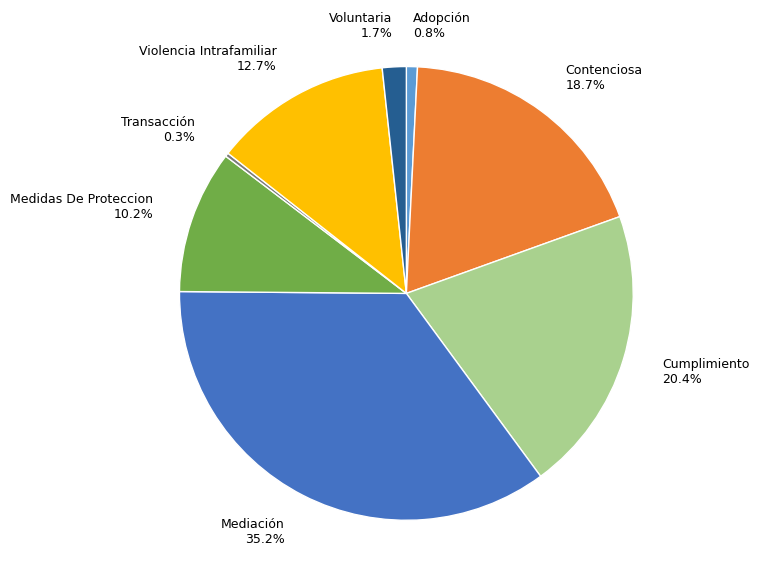

Is Contenciosa the majority of the pie?

No